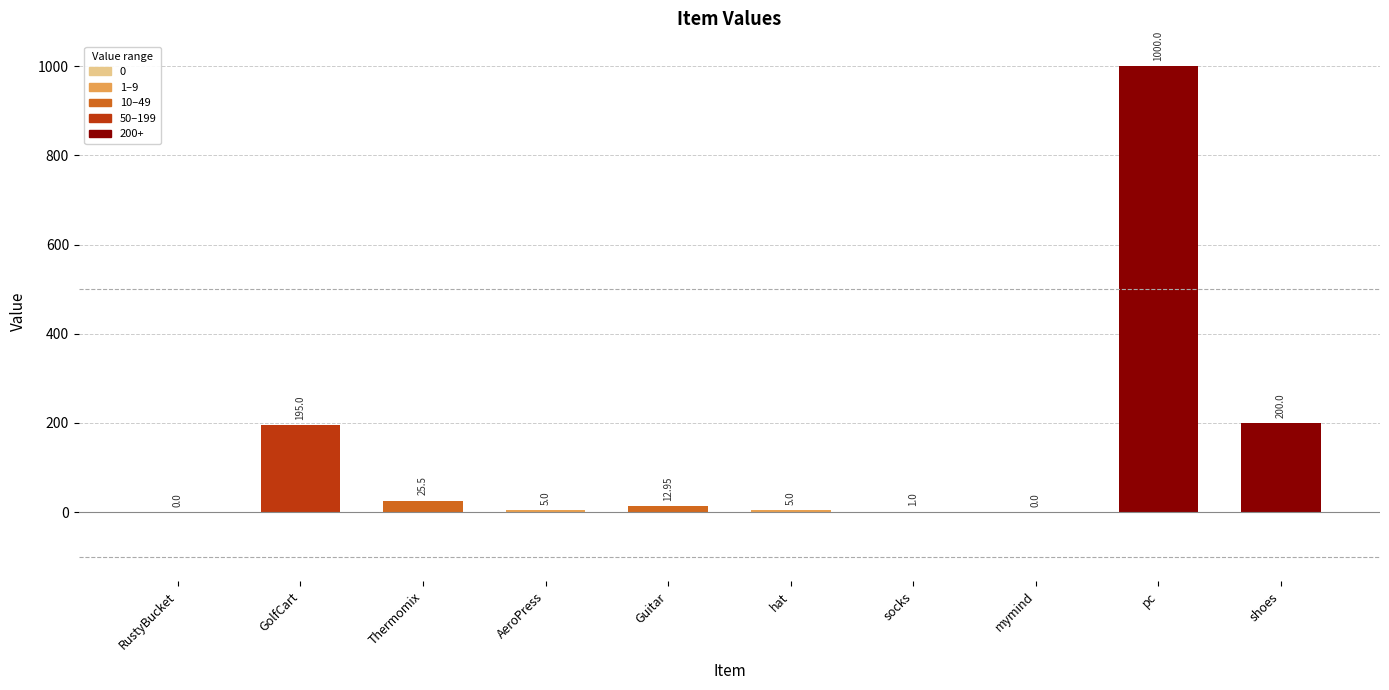

Count the number of categories in the chart.

10